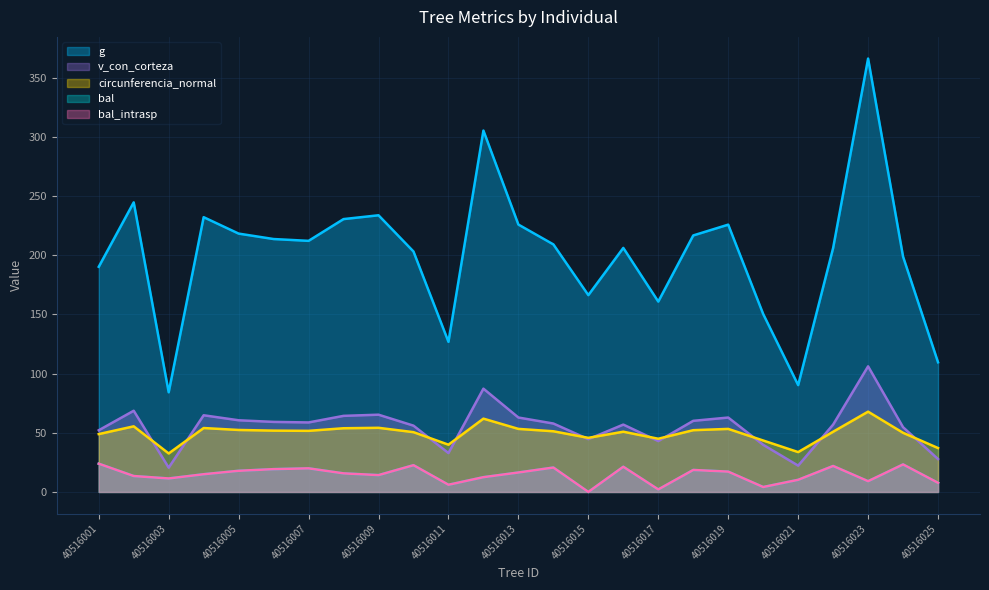

How many data points in bal_intrasp are less than 15?

12